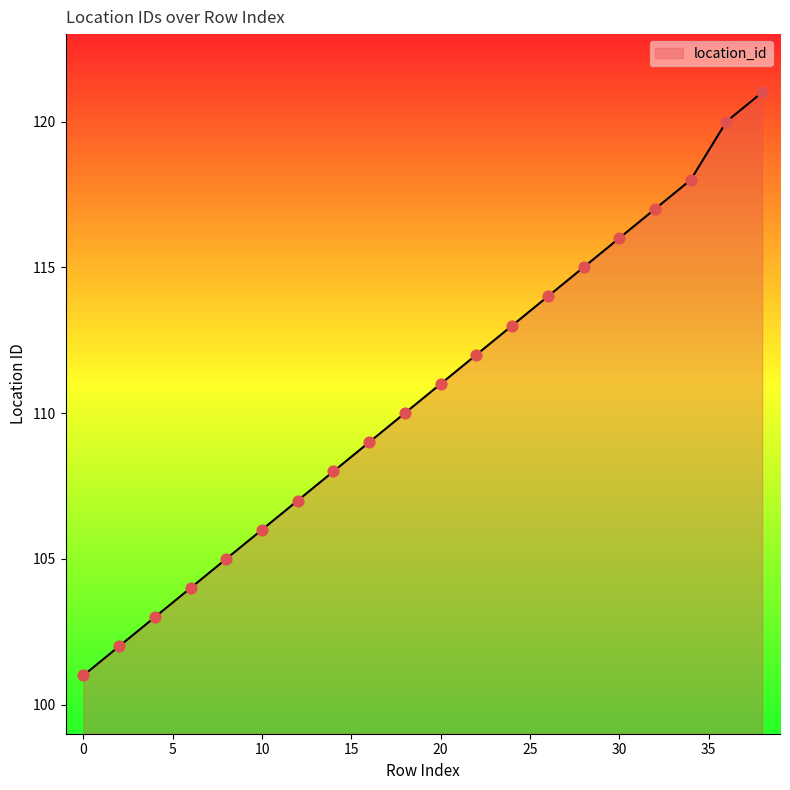

What is the difference between the maximum and minimum values?

20